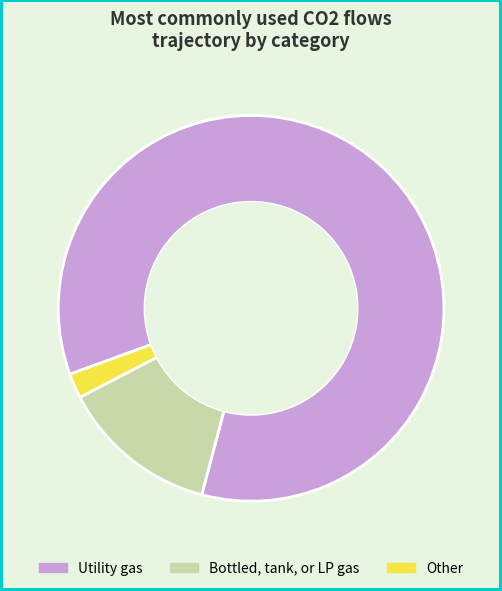

Rank the categories by value from lowest to highest.

Other, Bottled, tank, or LP gas, Utility gas